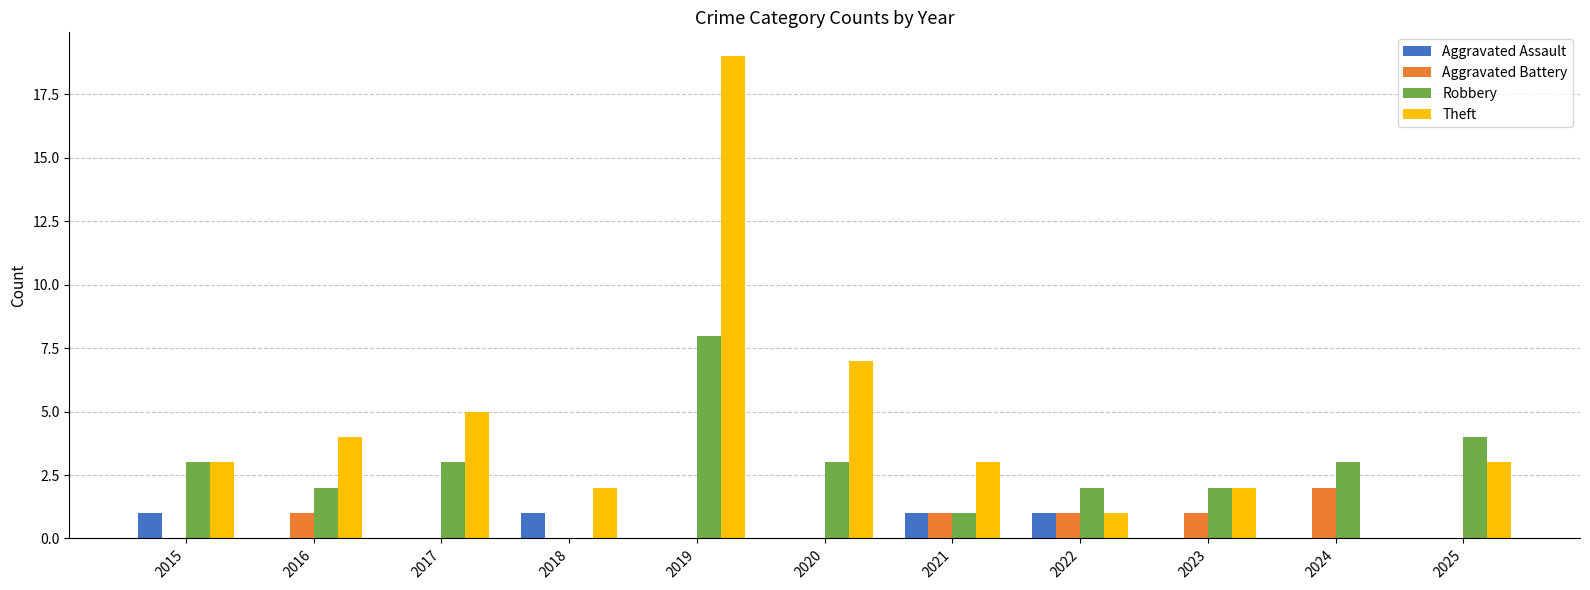

What is the sum of the Theft values at 2024 and 2021?

3